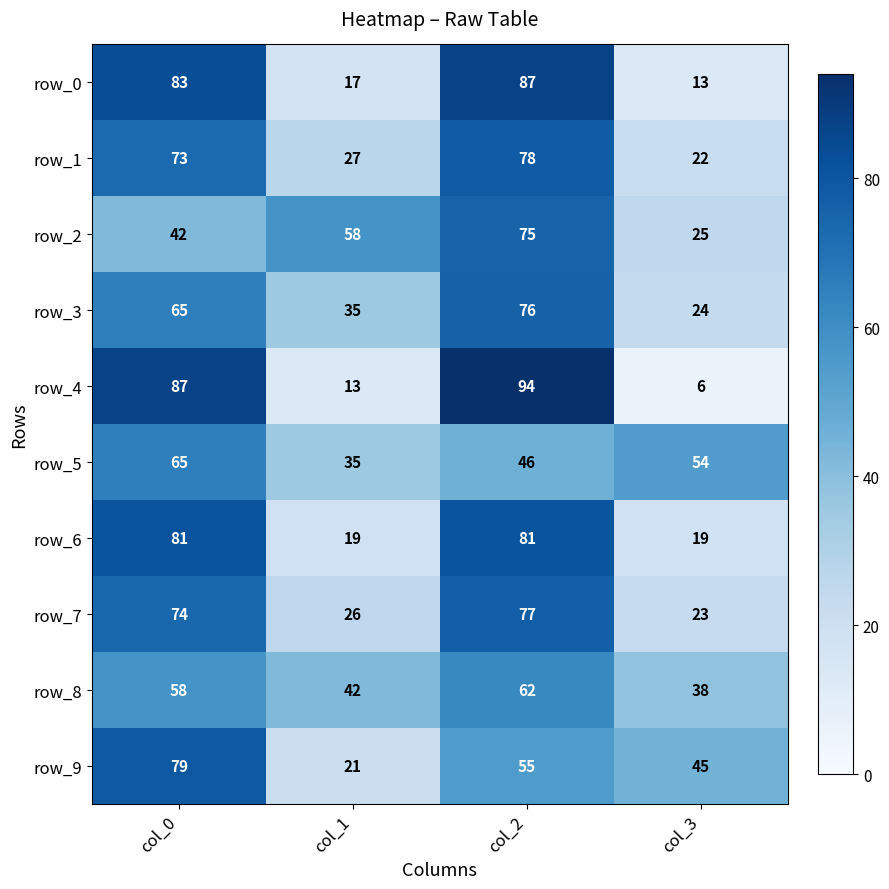

What is the total value across all series at col_3?

269